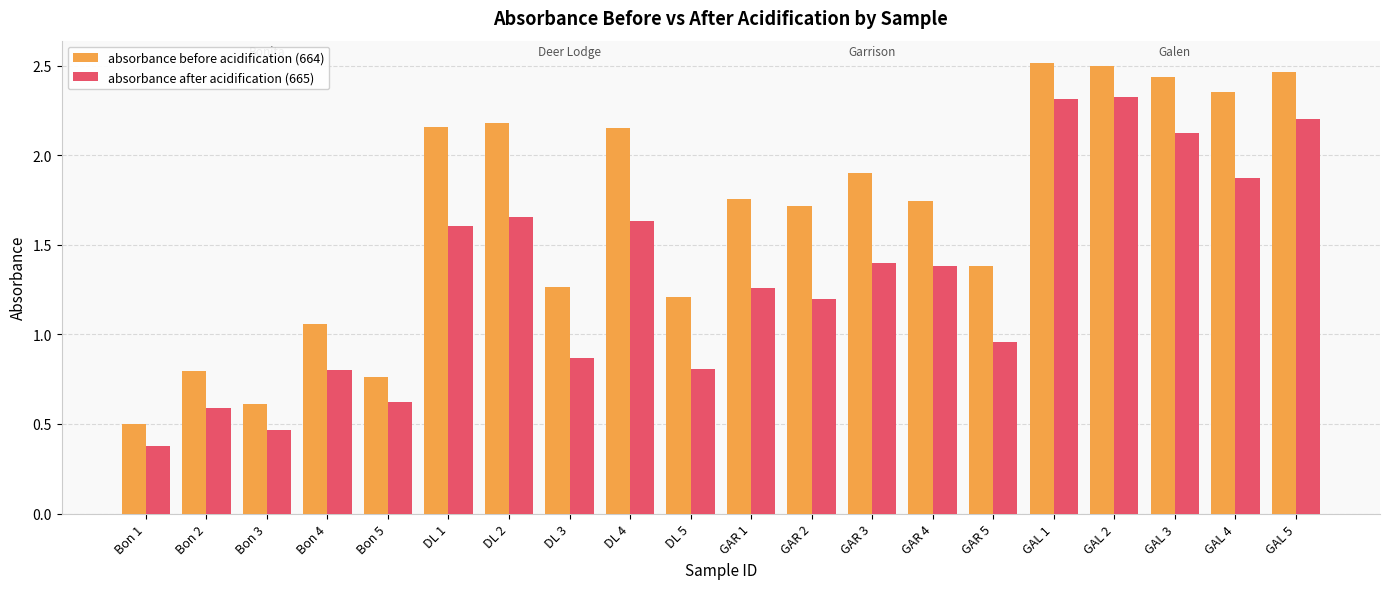

What are all the series names shown in the legend?

absorbance before acidification (664), absorbance after acidification (665)